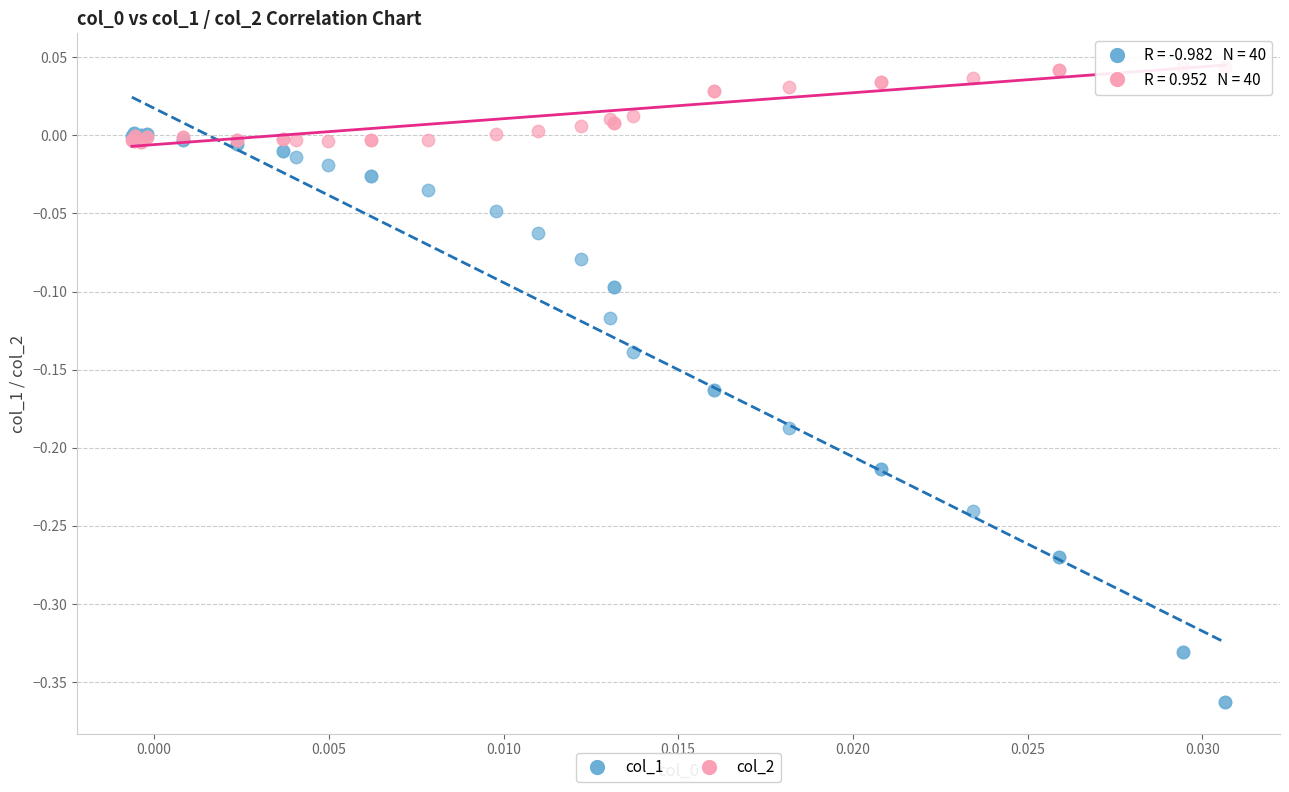

Which series contains the highest Y value?

col_2